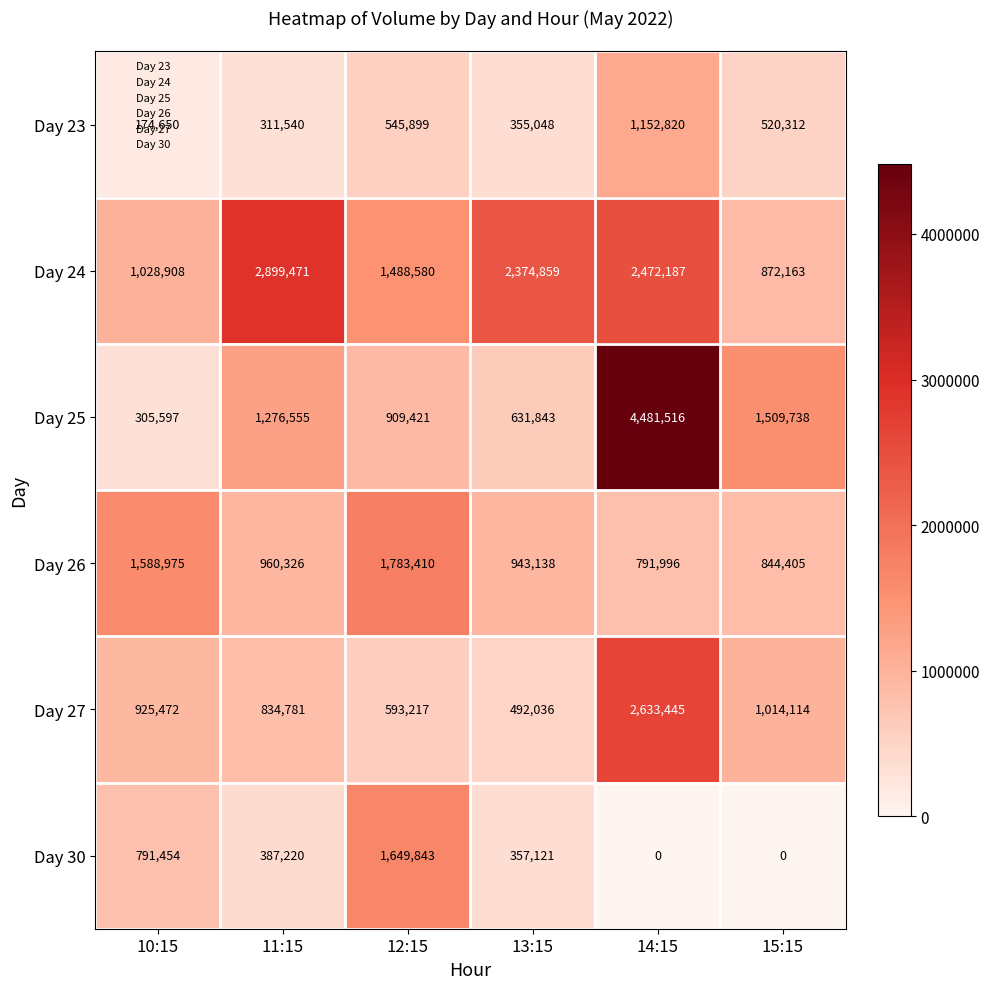

The value of Day 26 at 12:15 is 1783410. True or false?

True